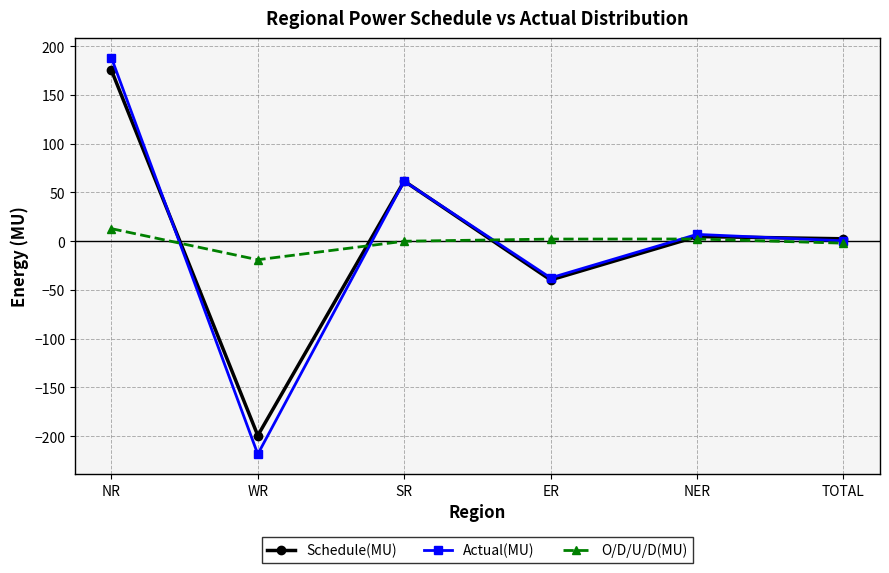

Is the value of Schedule(MU) at WR greater than the value of Actual(MU) at SR?

No